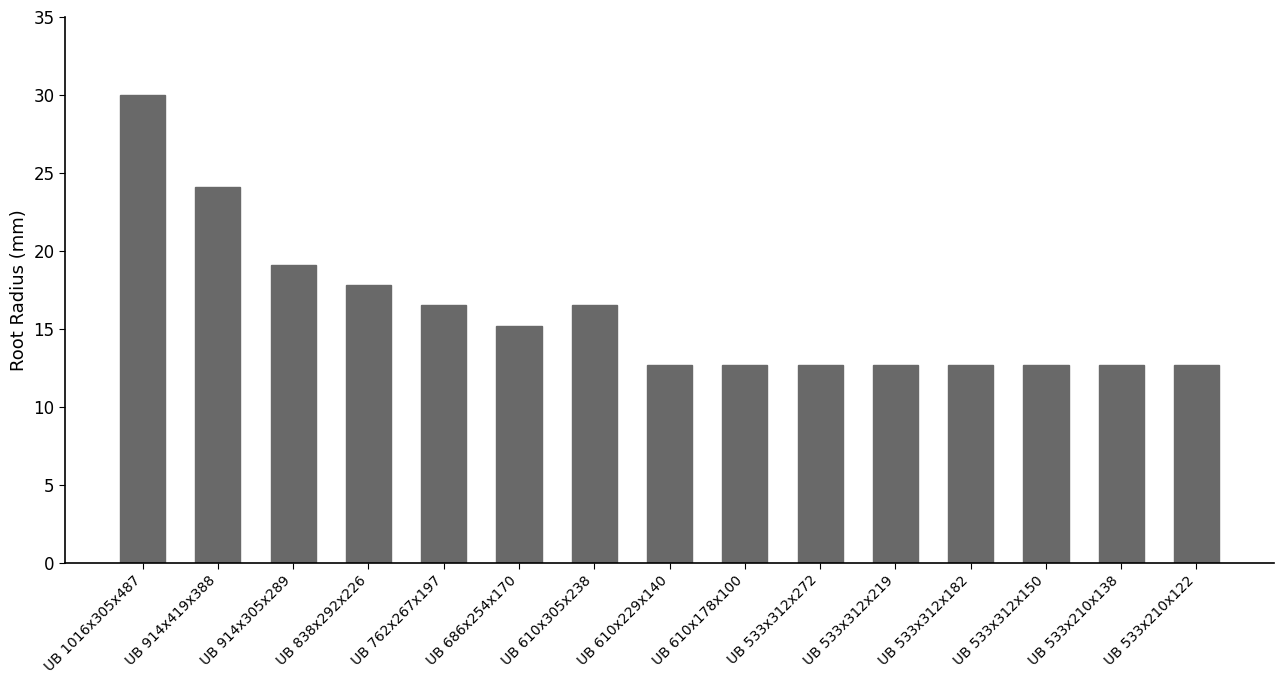

True or false: the data shows 12.7 at UB 533x210x138.

True